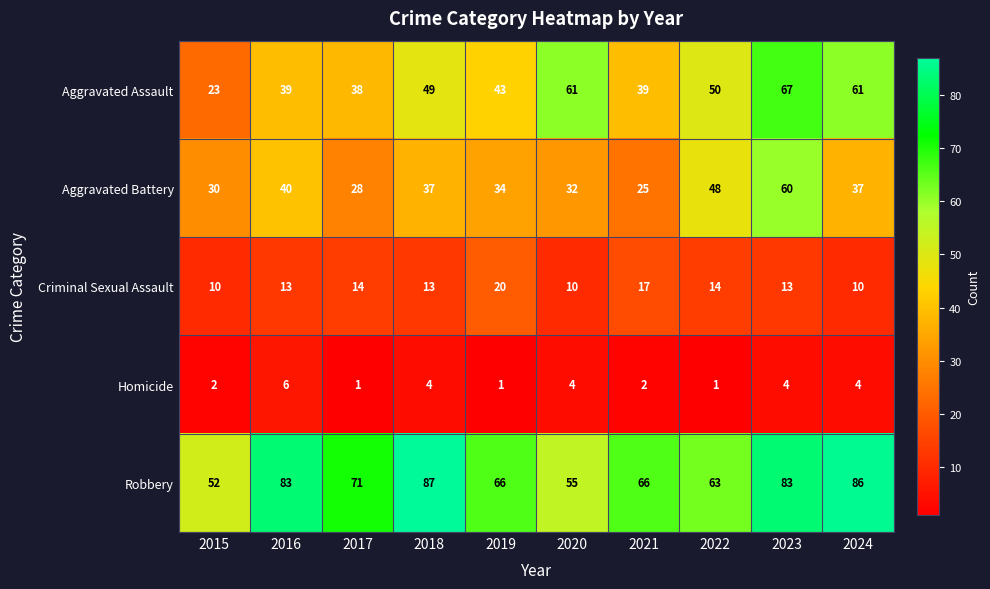

Which series has the largest range (max minus min)?

Aggravated Assault